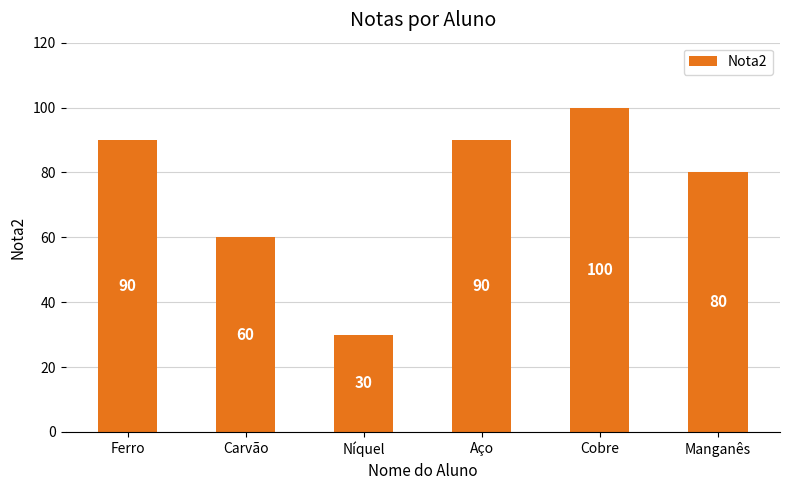

What is the value of the 4th bar from the left?

90